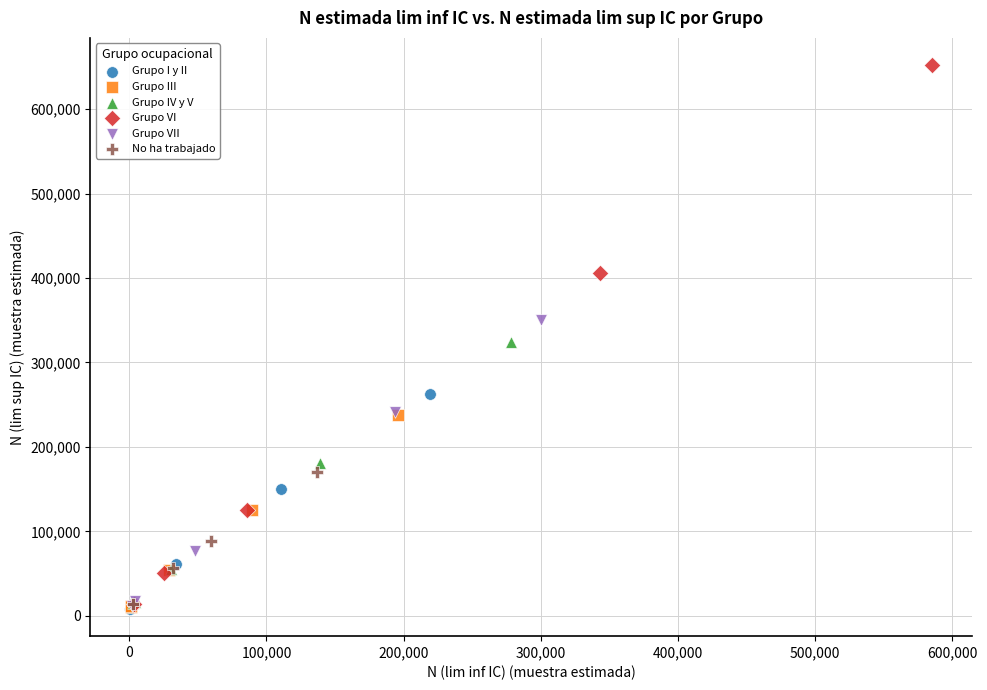

Which series reaches the maximum Y coordinate?

Grupo VI